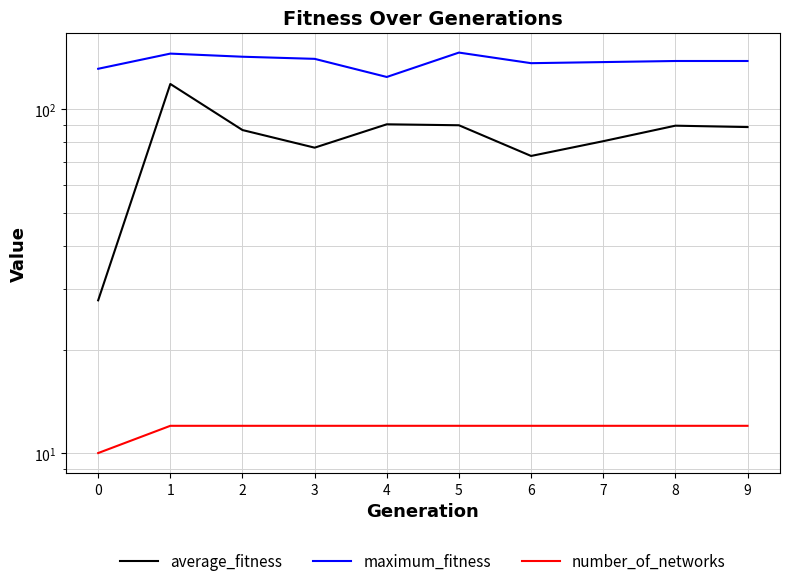

True or false: average_fitness and maximum_fitness cross at least once.

False